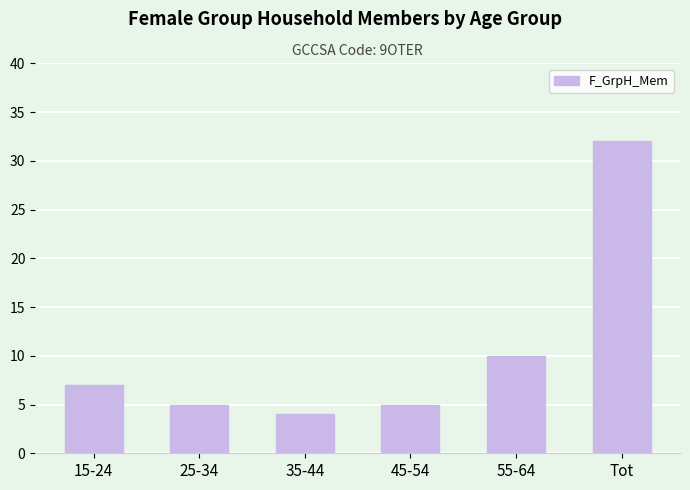

What value does the data have at 15-24?

7